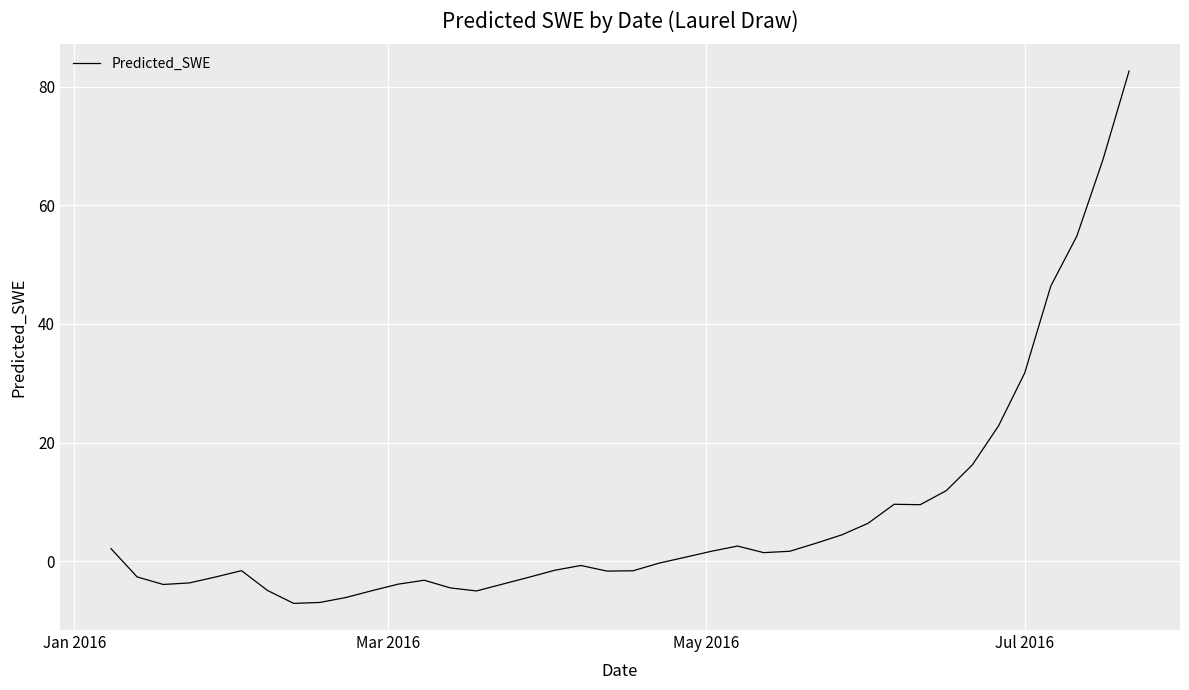

What is the difference between the maximum and minimum values?

89.8